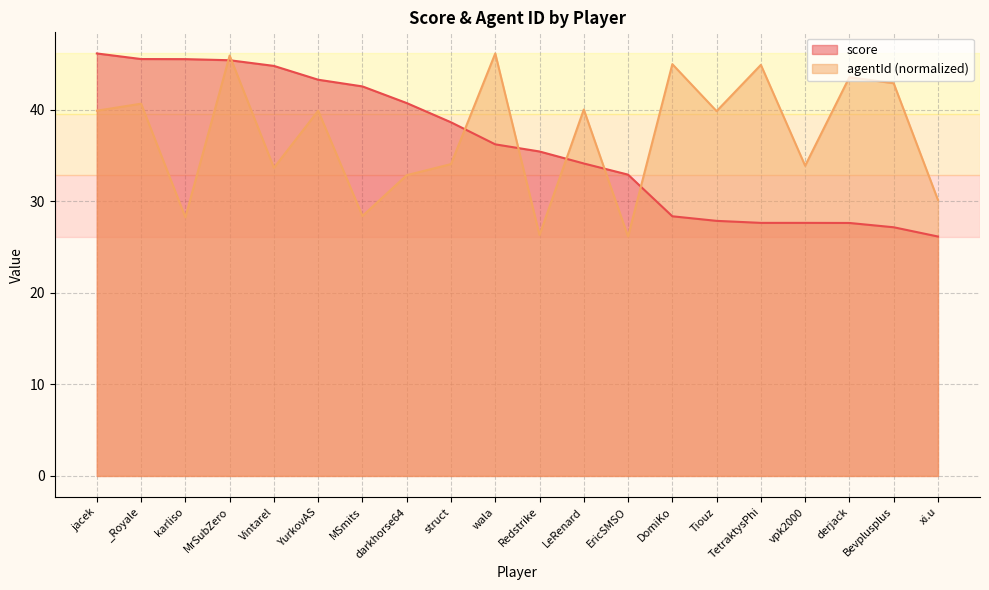

What is the total value across all series at Tiouz?

67.7